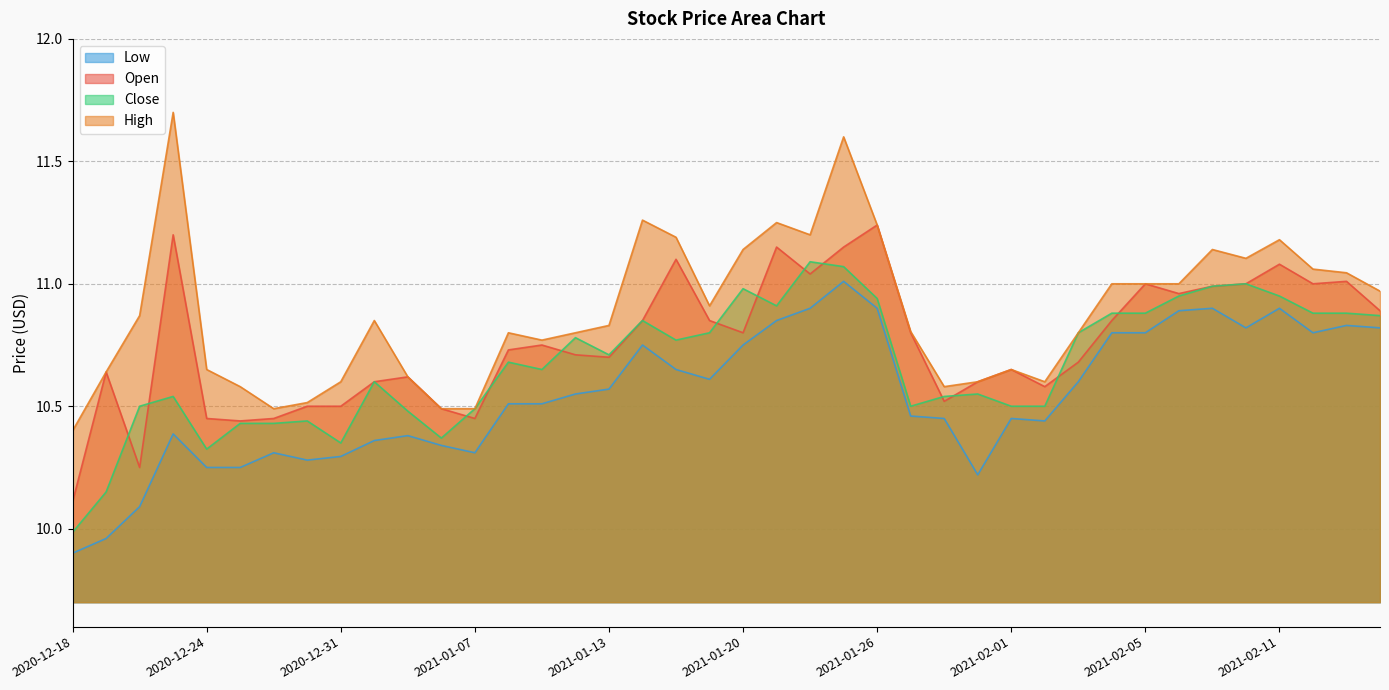

At which category is the sum across all series the highest?

2021-01-25